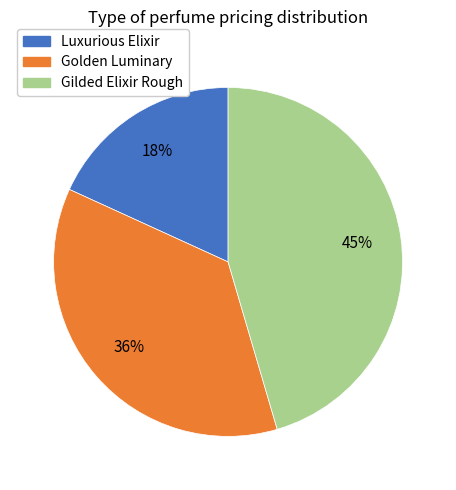

Approximately how many times larger is the value at Golden Luminary compared to Luxurious Elixir?

2.0